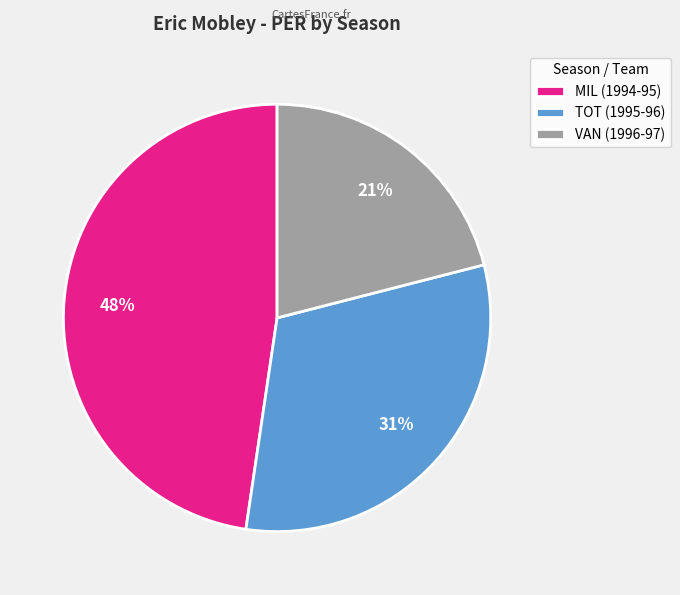

The VAN (1996-97) slice represents 21% of the pie. True or false?

True